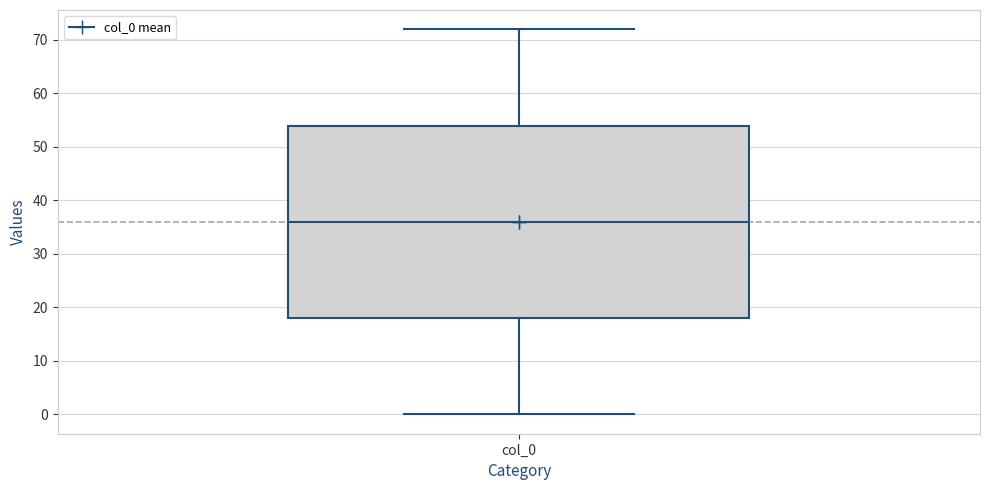

Read this box plot against the y-axis: the position of the median line, the range covered by the box, and the ends of both whiskers. The values are not printed on the chart, so give them approximately, as read against the axis.

median 36, box 18 to 54, whiskers 0 to 72